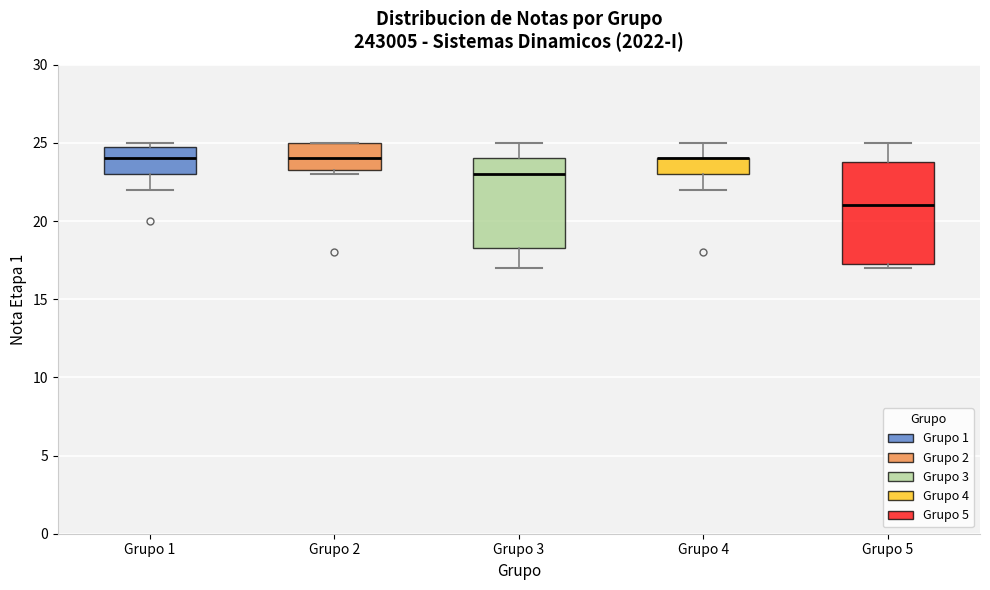

Reading left to right, transcribe this box plot: for each box, give where its median line is, the range the box spans, and where its two whiskers end, as read against the y-axis. The values are not printed on the chart, so give them approximately, as read against the axis.

Grupo 1: median 24.0, box 23.0 to 25.0, whiskers 22.0 to 25.0 (just above the box's upper edge)
Grupo 2: median 24.0, box 23.5 to 25.0, whiskers 23.0 to 25.0
Grupo 3: median 23.0, box 18.5 to 24.0, whiskers 17.0 to 25.0
Grupo 4: median 24.0 (drawn on the box's upper edge), box 23.0 to 24.0, whiskers 22.0 to 25.0
Grupo 5: median 21.0, box 17.5 to 24.0, whiskers 17.0 to 25.0